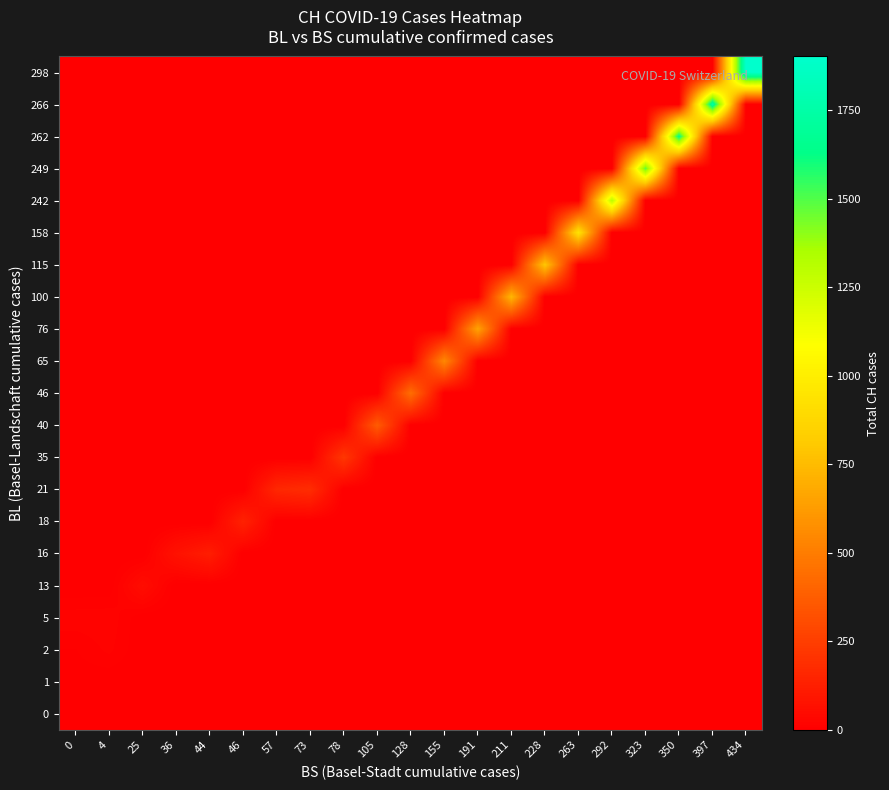

Count the number of categories in the chart.

21